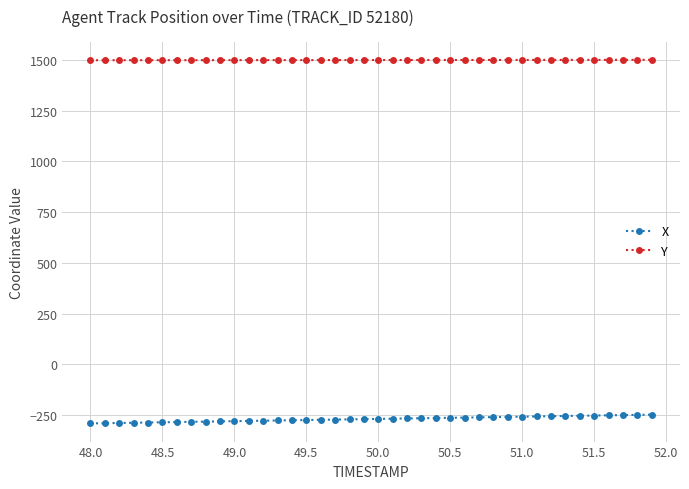

True or false: Y and X cross at least once.

False